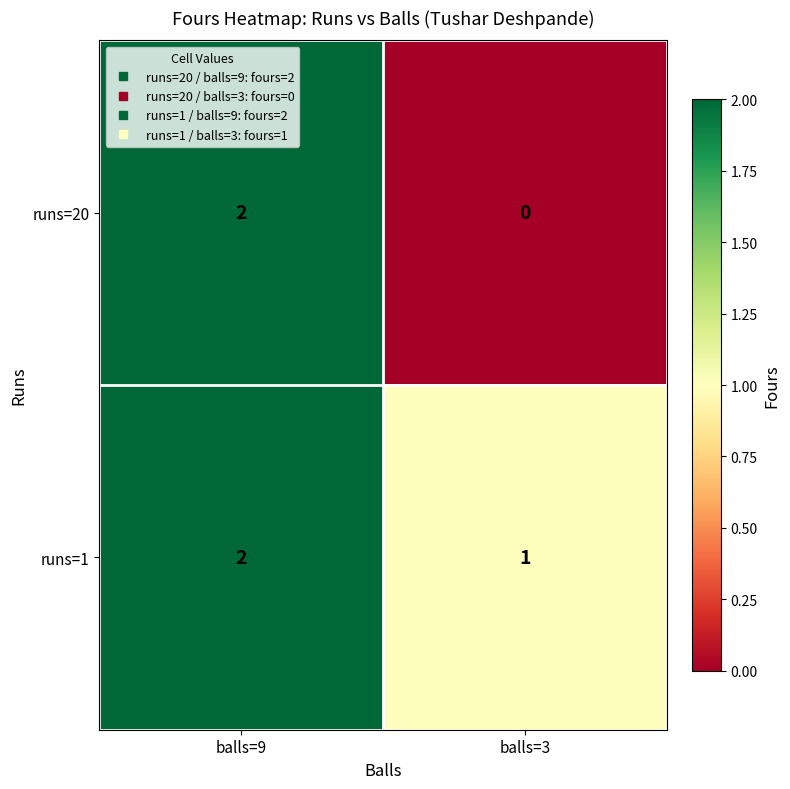

List the series in order of their overall mean, lowest first.

runs=20, runs=1